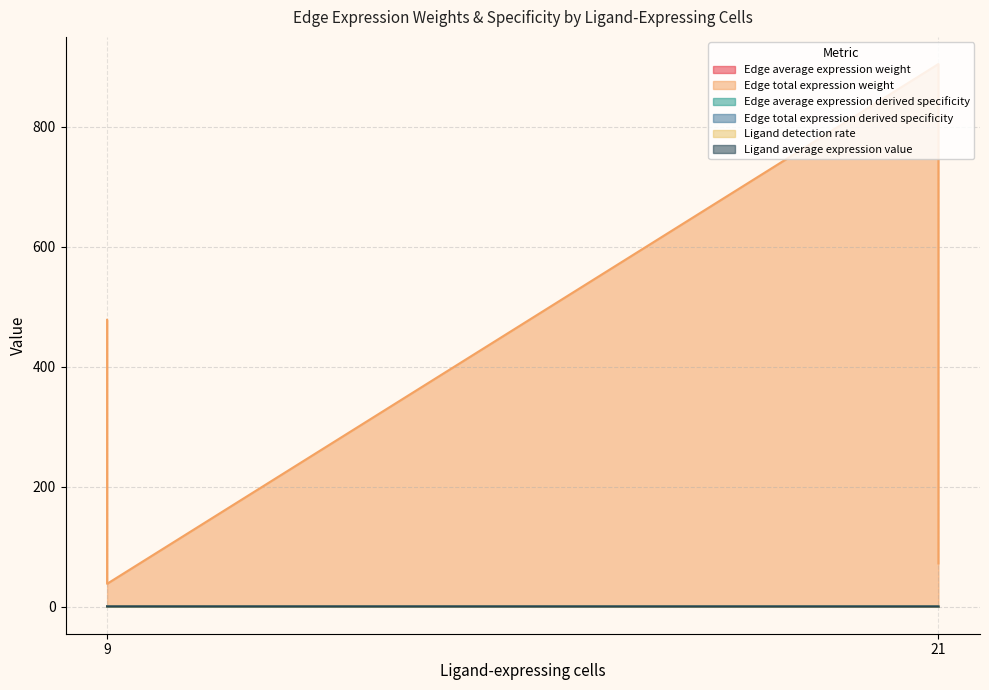

Which series has the widest spread of values?

Edge total expression weight